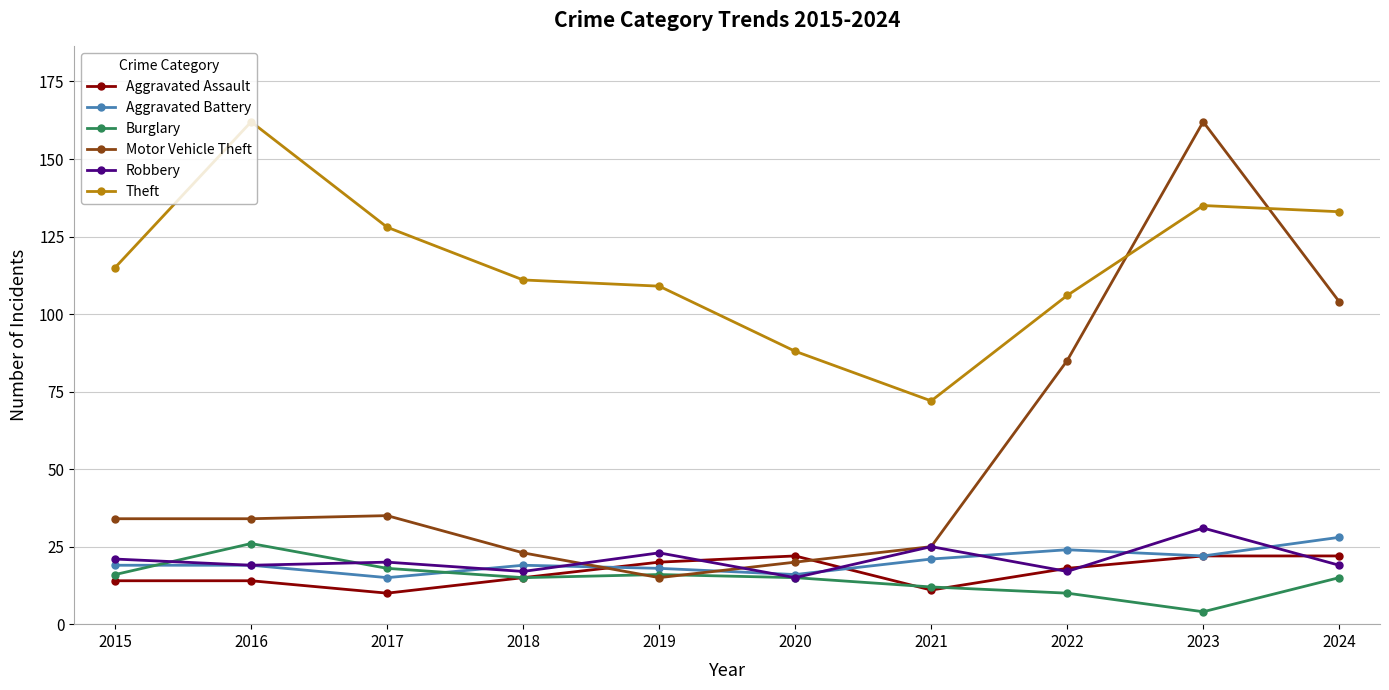

How many data points does each series have?

10